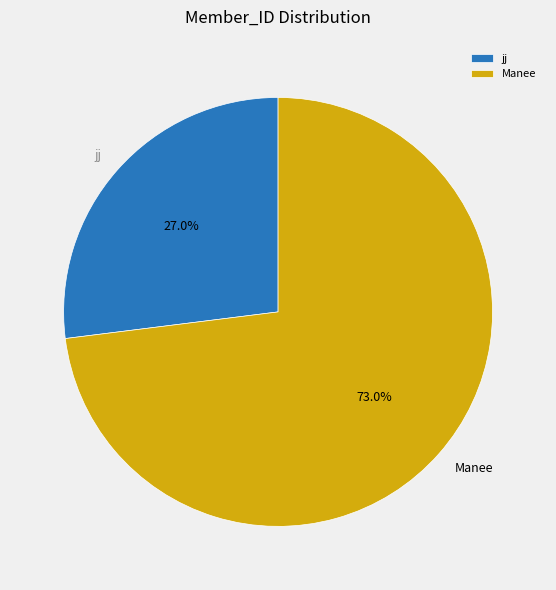

The Manee slice represents 80% of the pie. True or false?

False